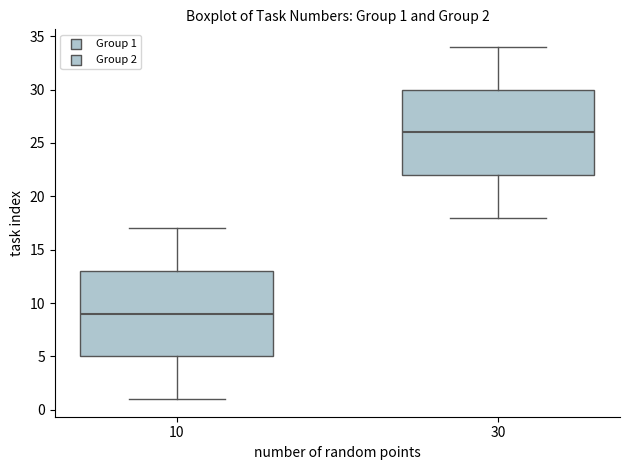

Which box has the lowest median line?

10